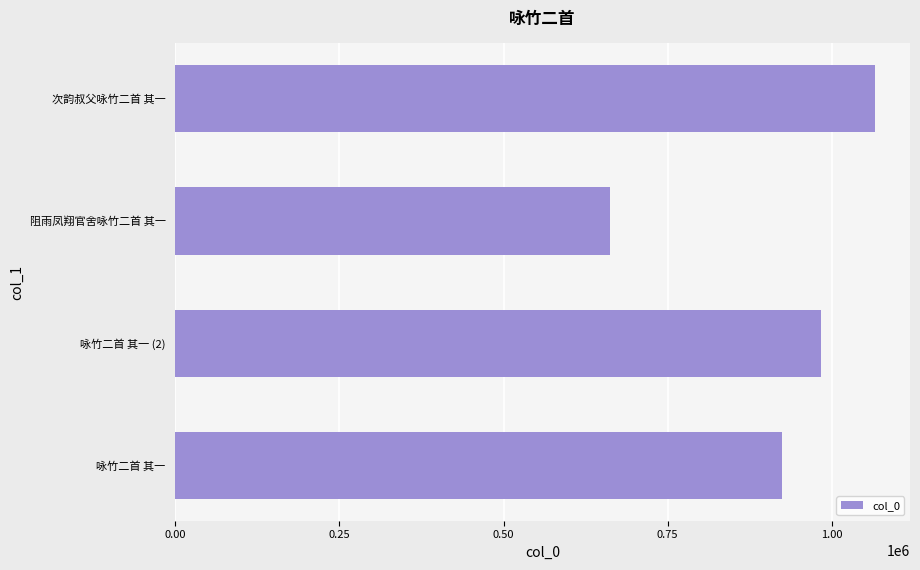

Is it true that the value at 阻雨凤翔官舍咏竹二首 其一 is 1109561?

False